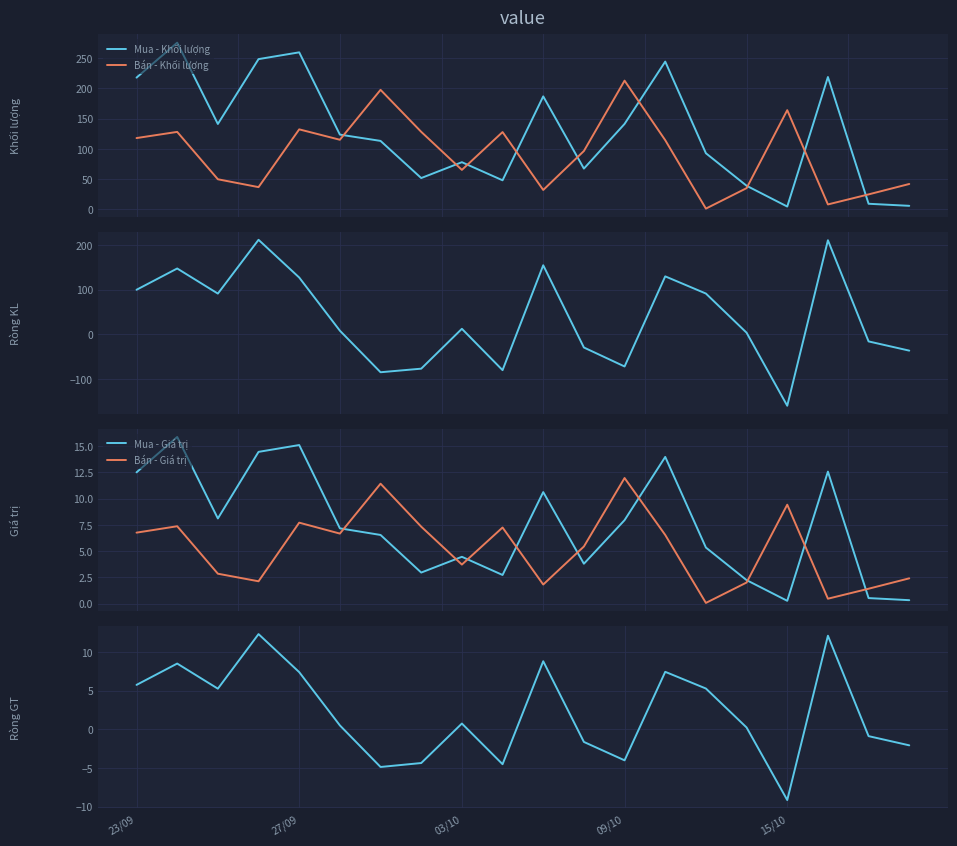

After their last crossing, which series has the higher values: Mua - Khối lượng or Bán - Khối lượng?

Bán - Khối lượng